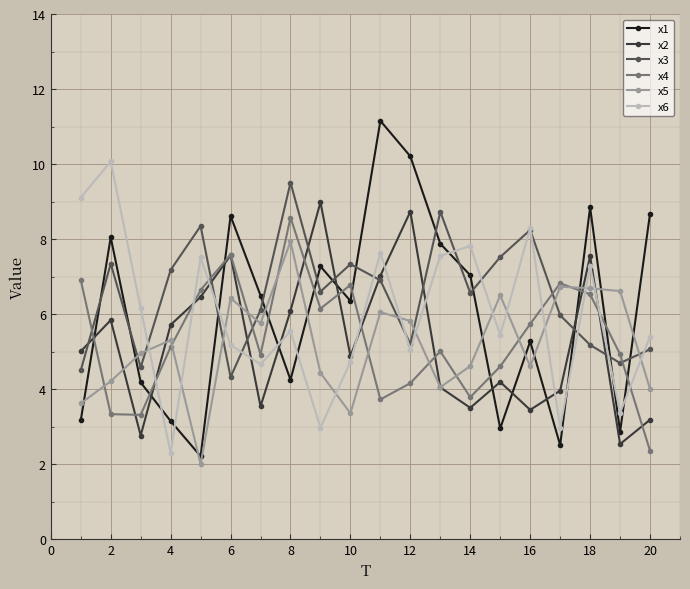

How many times do x5 and x4 cross each other?

9